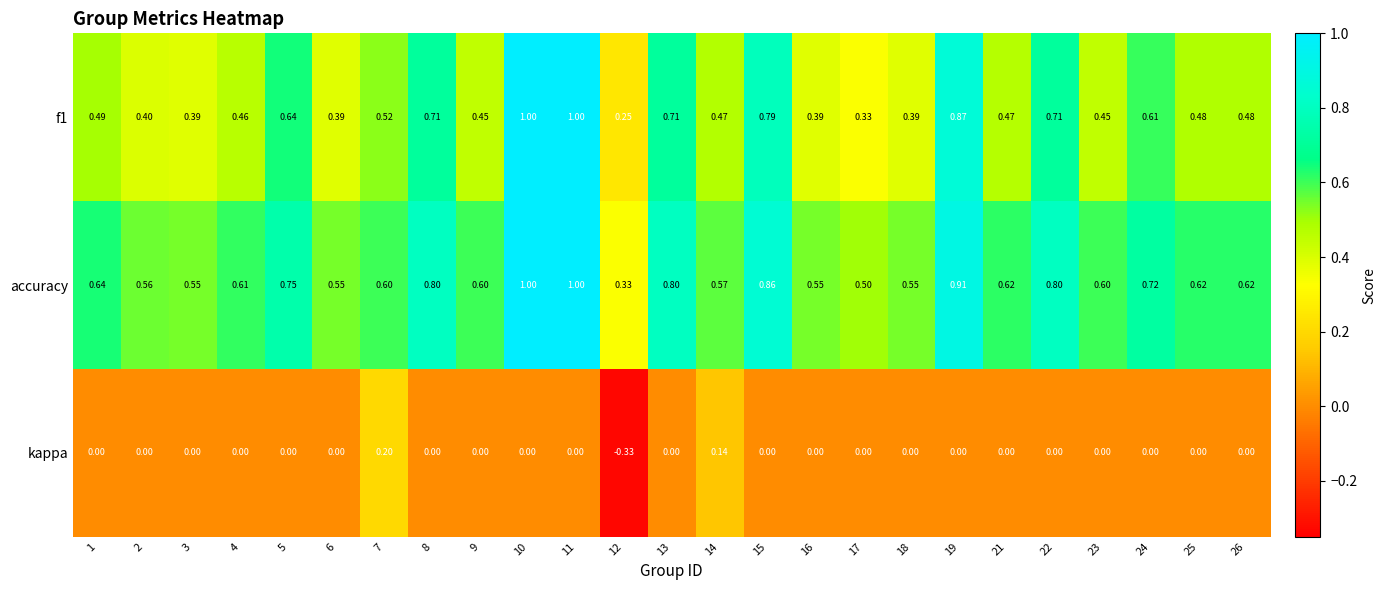

Which series has the largest total across all categories?

accuracy